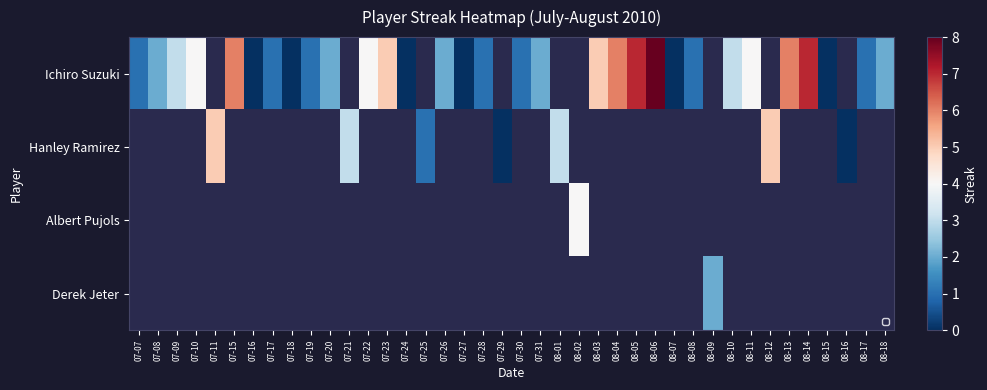

At which category does the chart reach its minimum across all series?

07-16